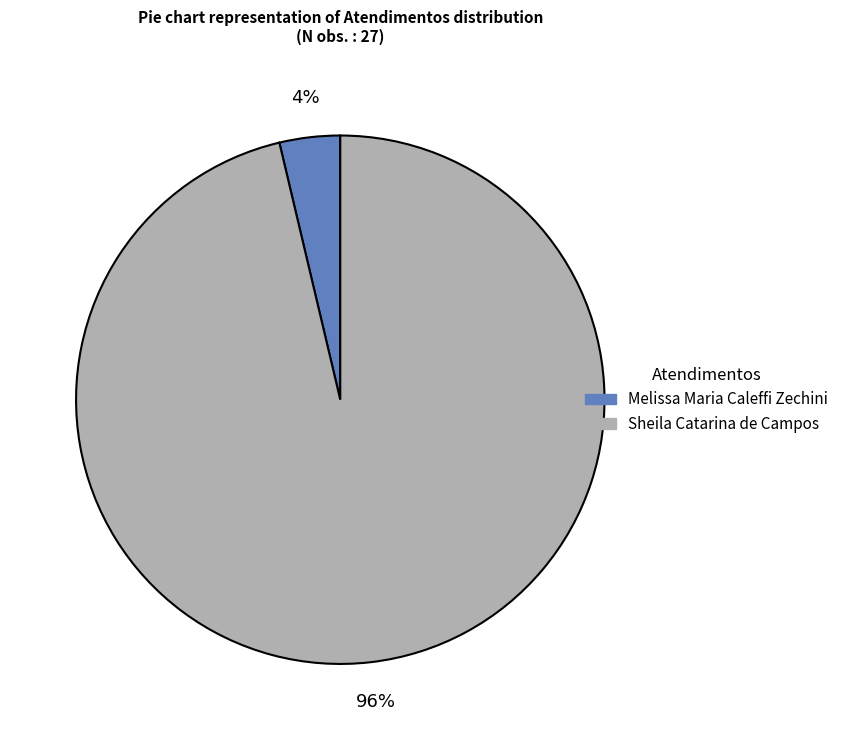

To the nearest percent, what portion does Sheila Catarina de Campos represent?

96%